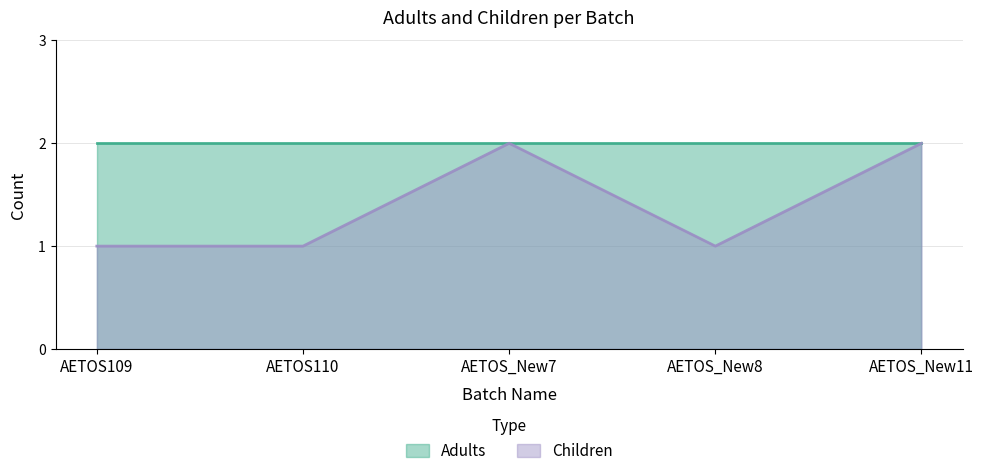

How many lines are shown in the chart?

2